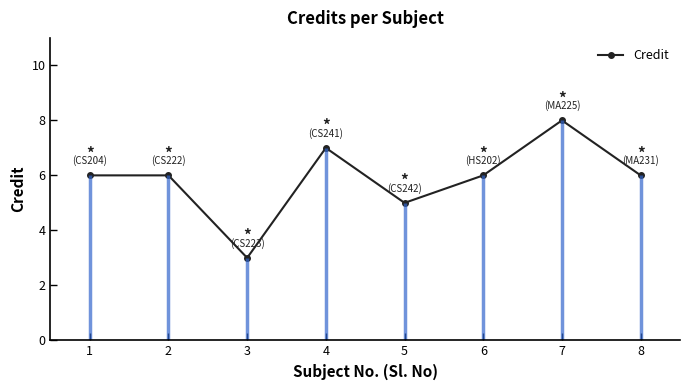

Reading right to left, extract all data points from this chart.

6	8	6	5	7	3	6	6